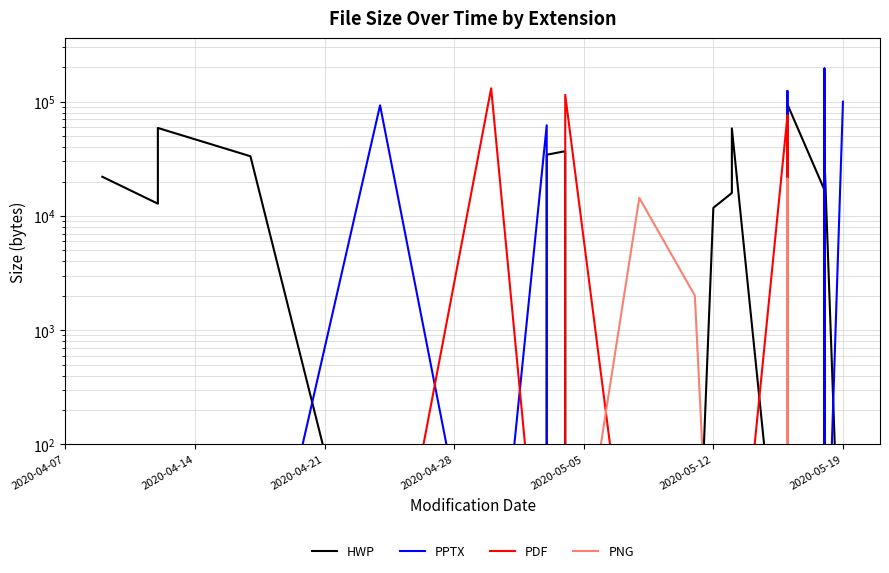

What are all the series names shown in the legend?

HWP, PPTX, PDF, PNG